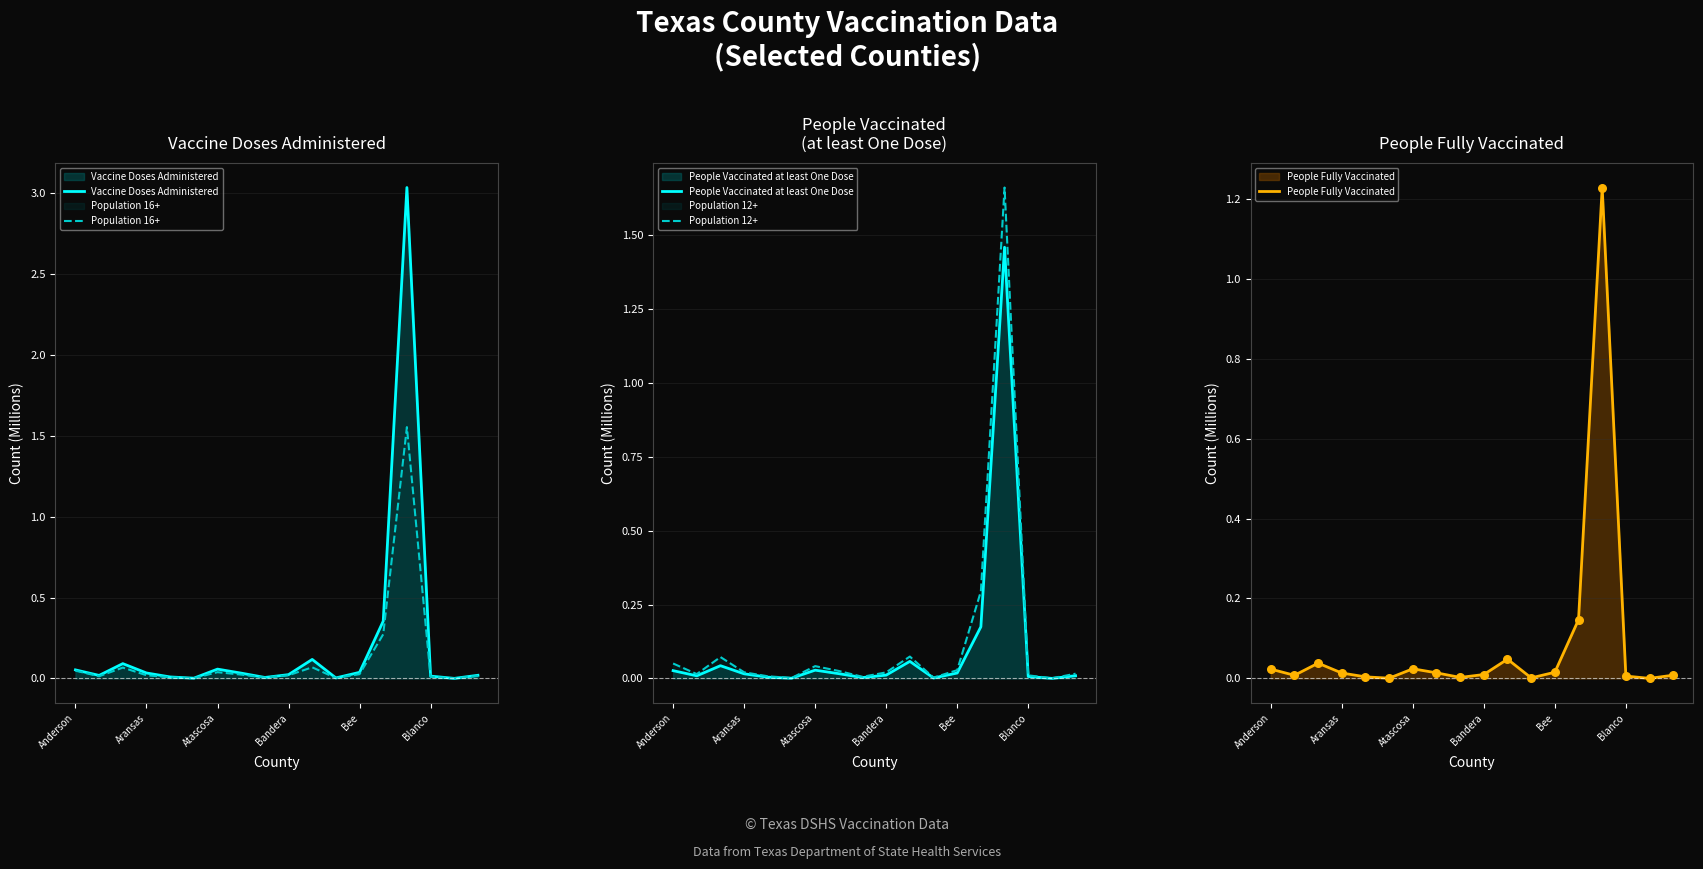

Is the value of People Fully Vaccinated at 8 greater than the value of Vaccine Doses Administered at Blanco?

Yes